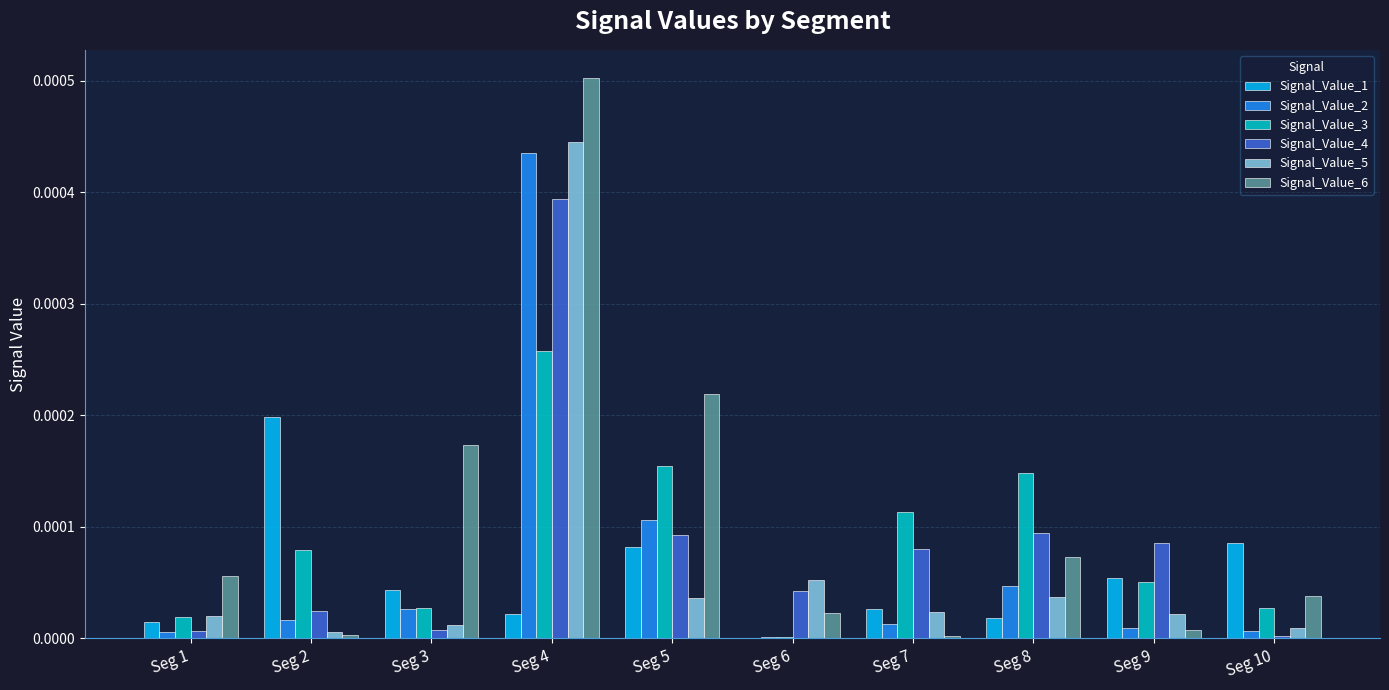

Where is Signal_Value_3 nearest to the value 0?

Seg 6